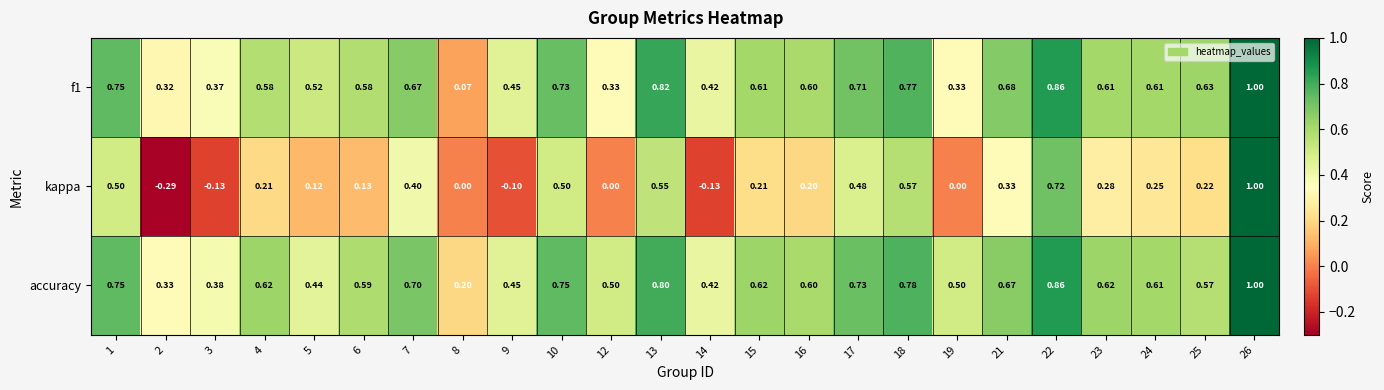

Which series has the largest range (max minus min)?

kappa